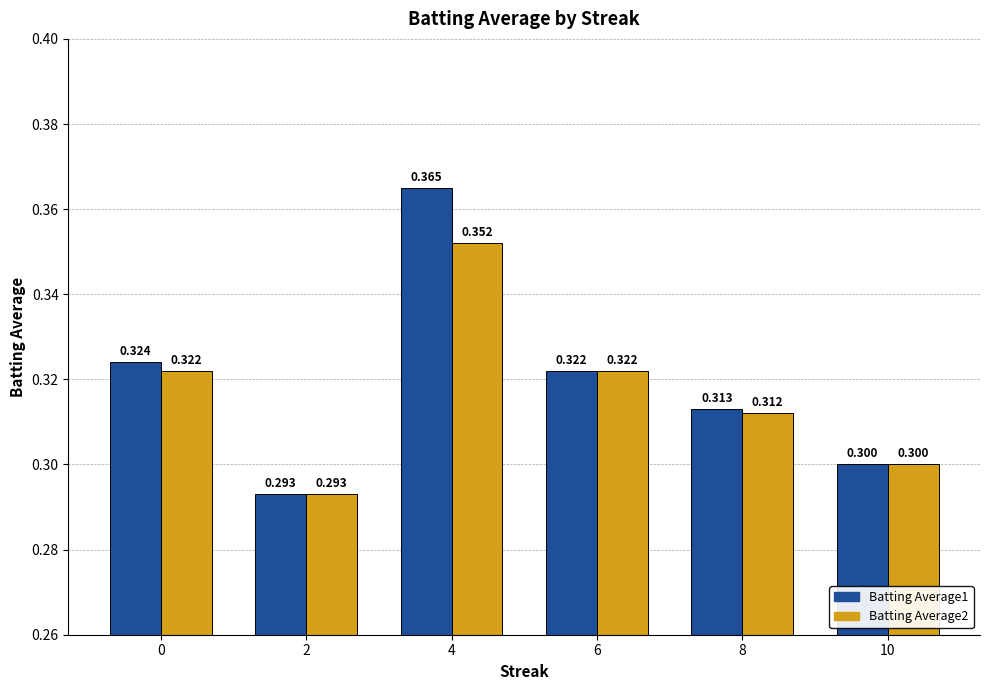

At which category is the sum across all series the highest?

4